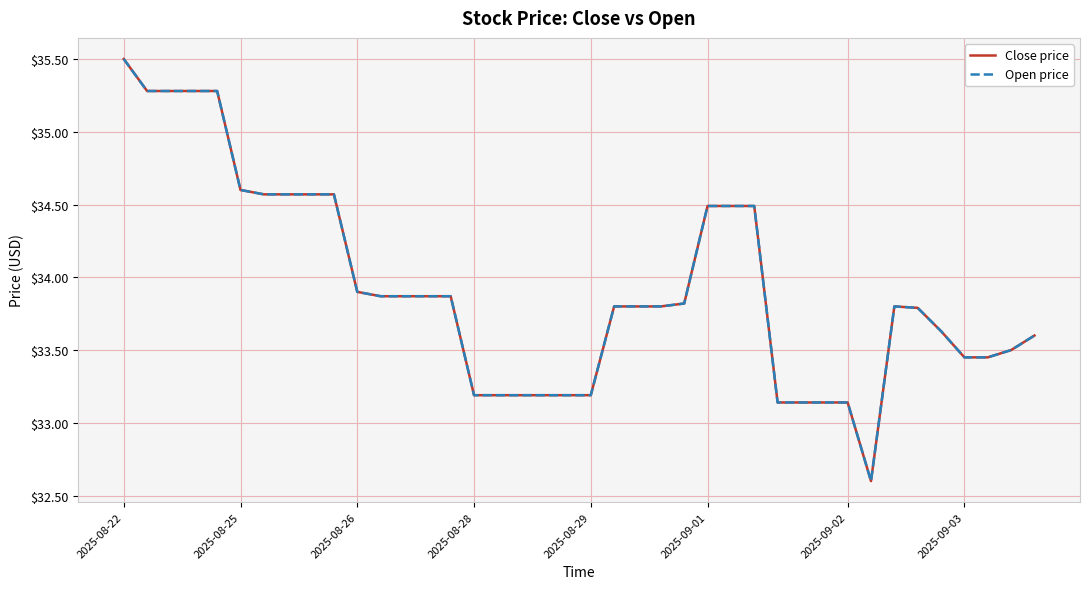

Is this an area chart (filled region under the line)?

No